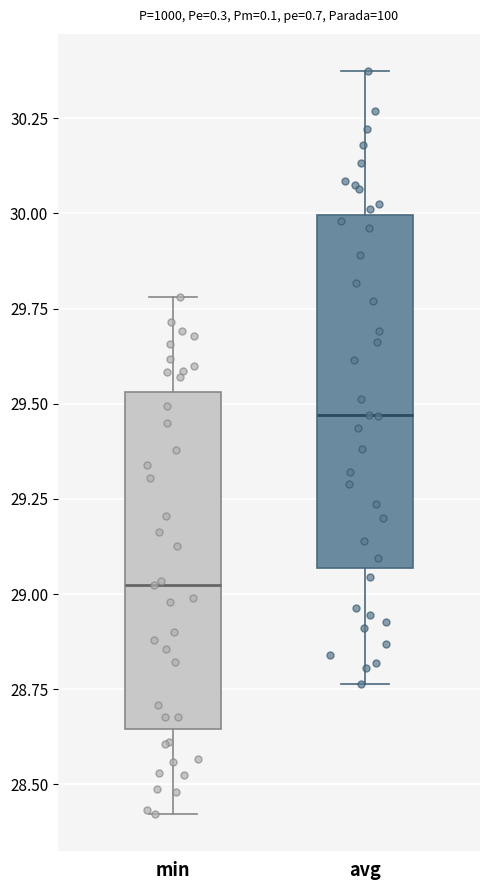

Reading left to right, transcribe this box plot: for each box, give where its median line is, the range the box spans, and where its two whiskers end, as read against the y-axis. The values are not printed on the chart, so give them approximately, as read against the axis.

min: median 29.00, box 28.65 to 29.55, whiskers 28.40 to 29.80
avg: median 29.45, box 29.05 to 30.00, whiskers 28.75 to 30.35